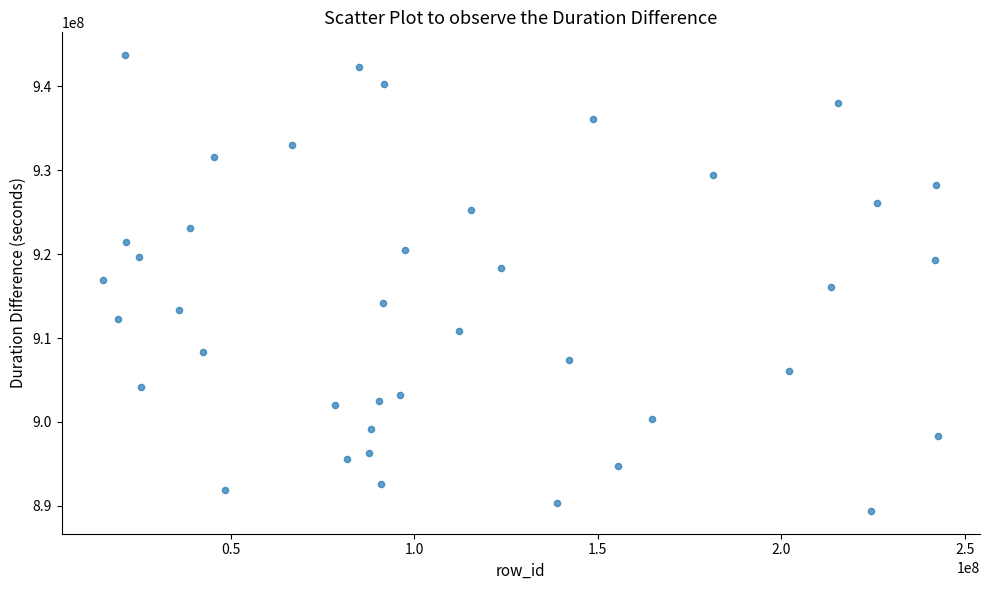

What is the range of X values (max minus min)?

227484384